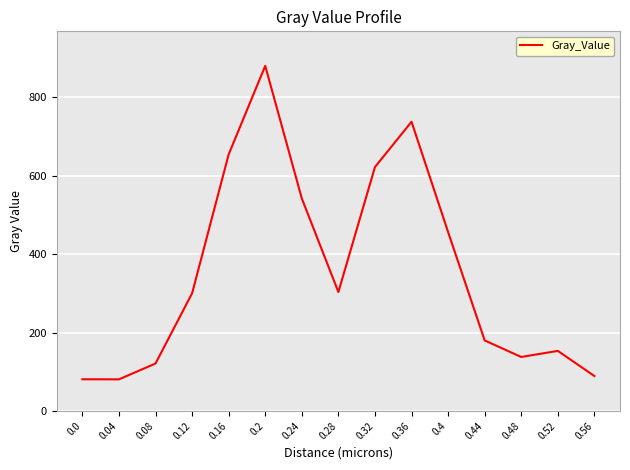

What is the smallest value displayed?

80.9